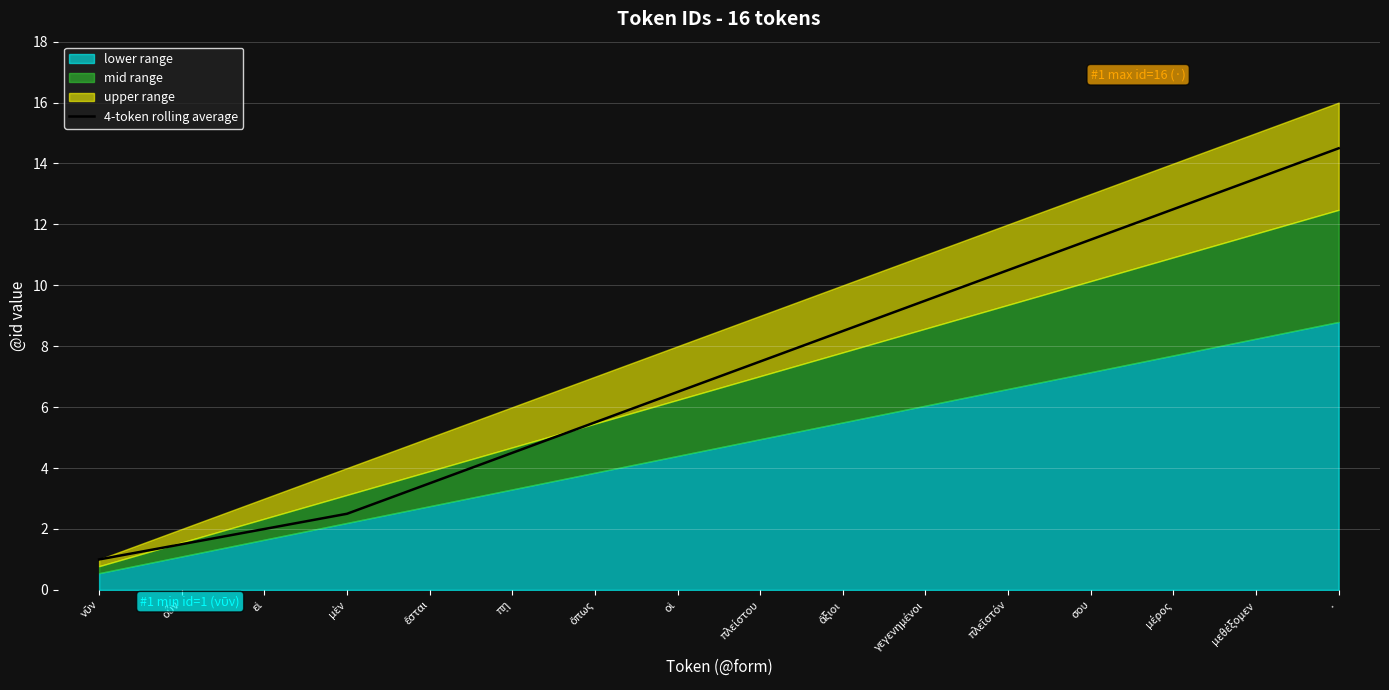

What is the change in value from μὲν to ἔσται?

+1.0